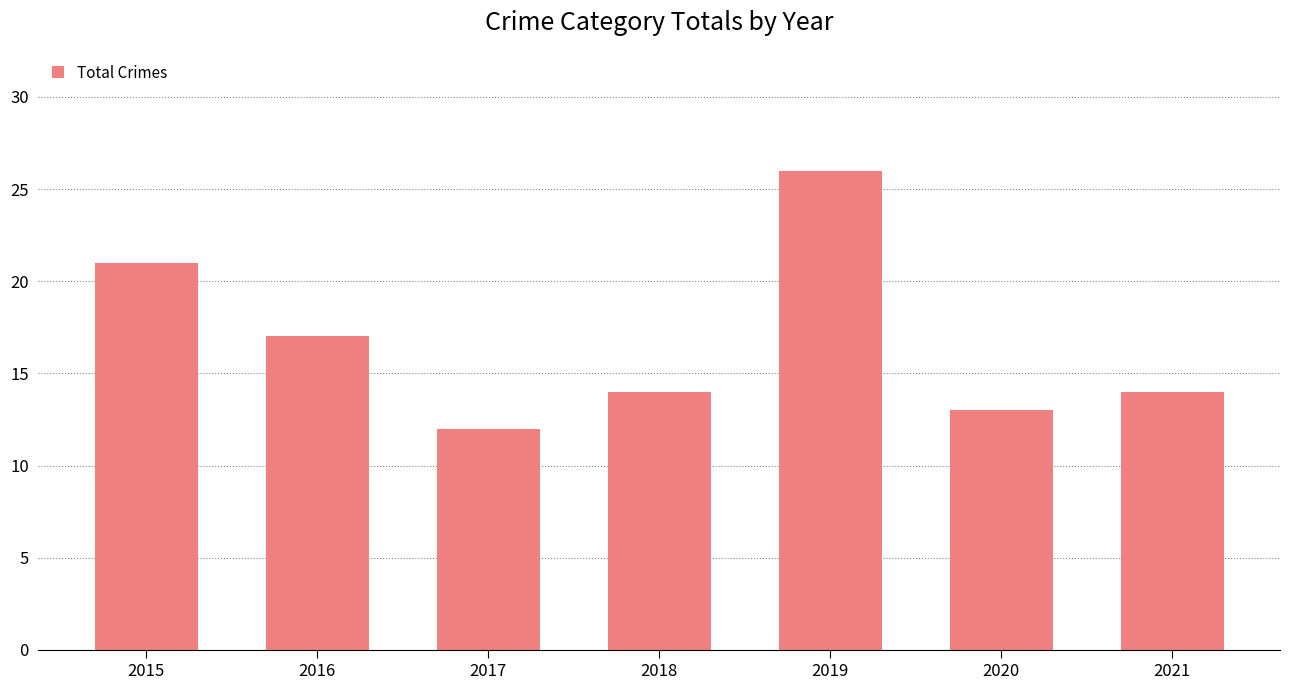

What is the smallest value displayed?

12